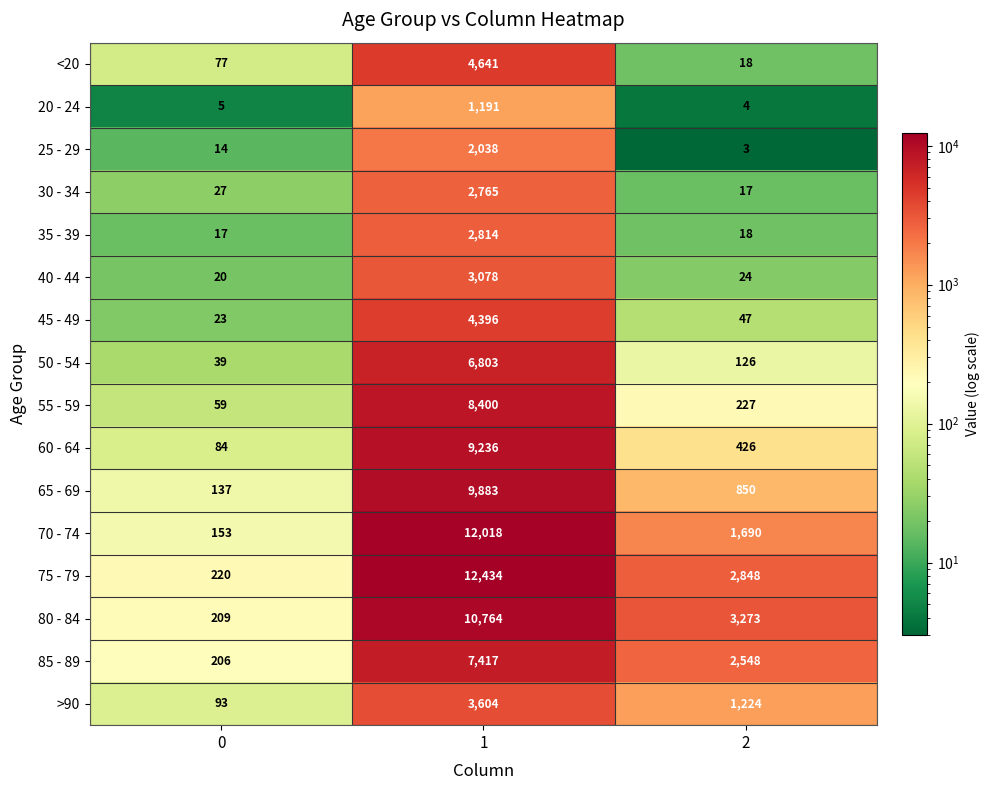

Which series has the widest spread of values?

75 - 79